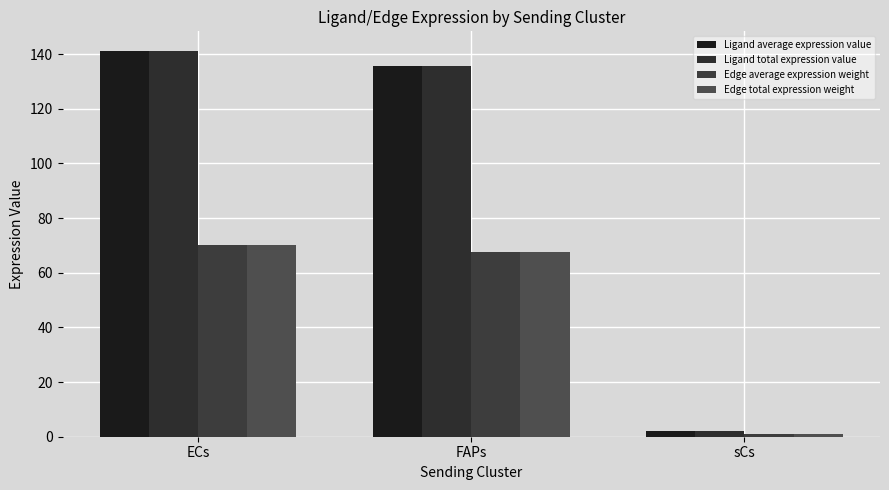

Does the chart contain any negative values?

No